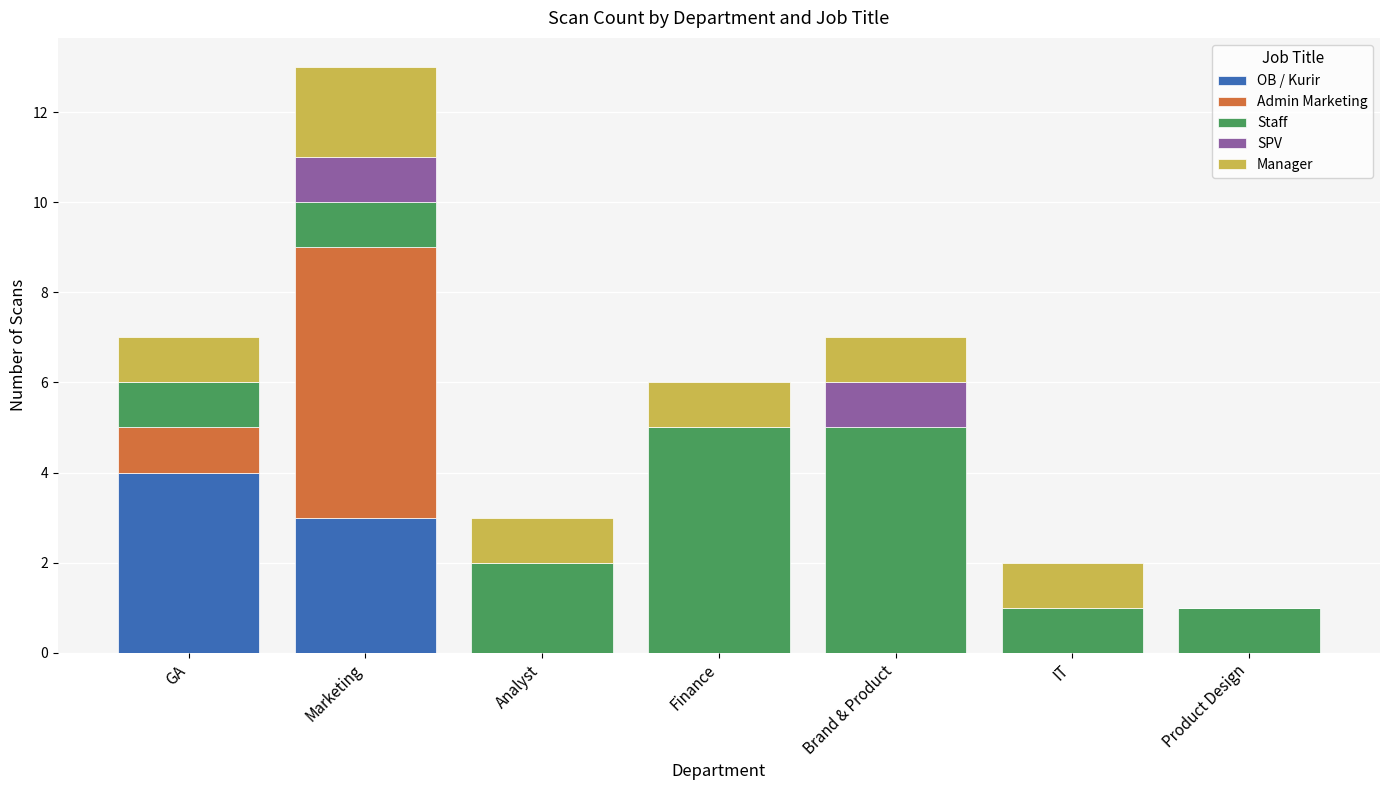

What is the sum of all OB / Kurir values?

7